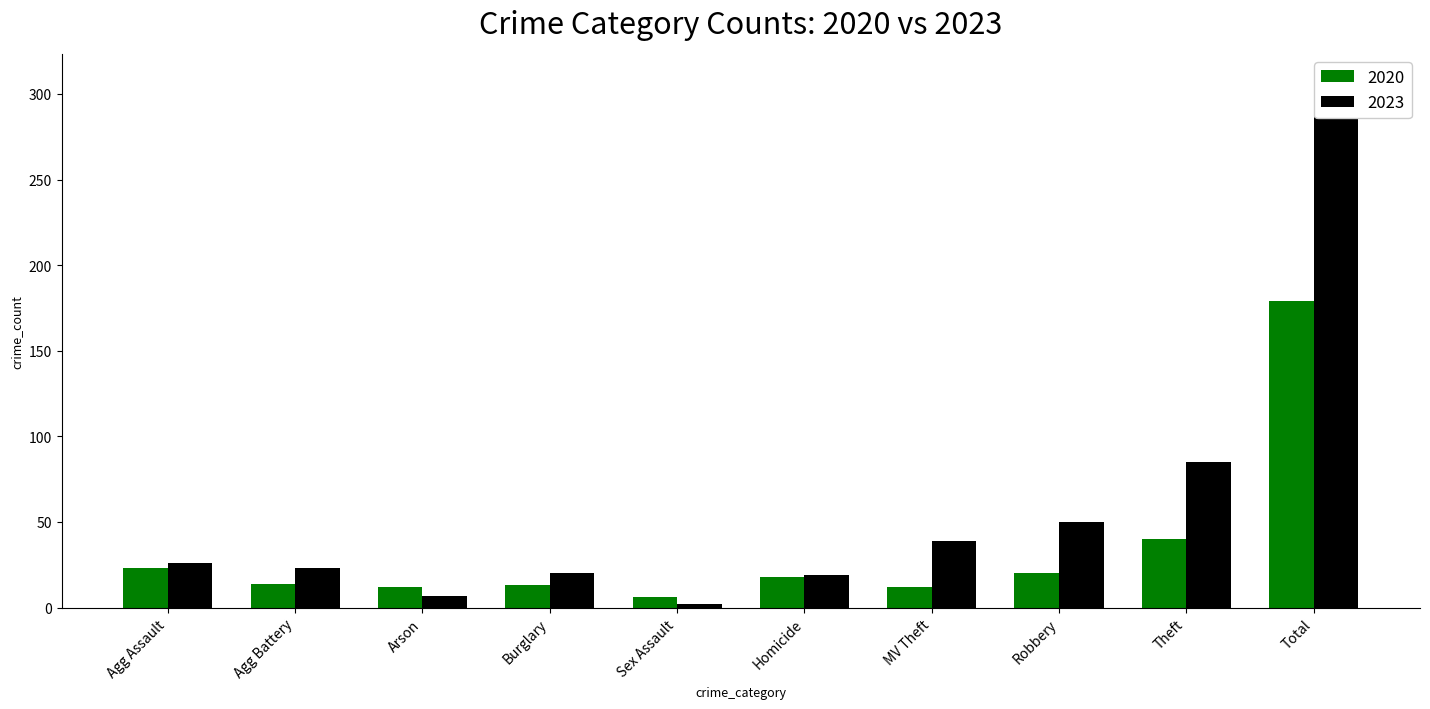

Rank the series by their maximum value, from lowest to highest.

Crime Count (Green), Crime Count (Black)